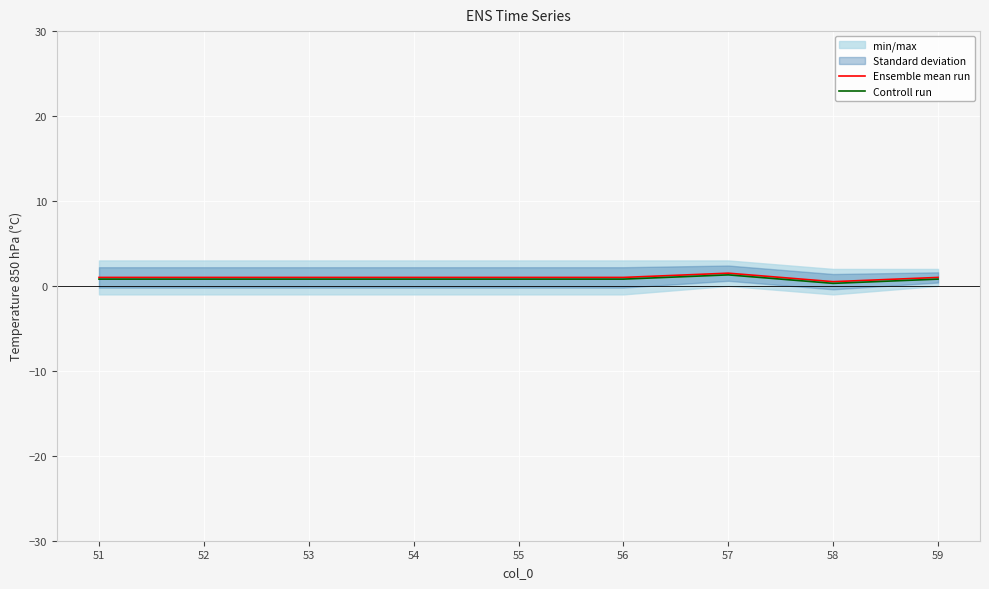

How many interior local valleys does the Controll run series have?

1